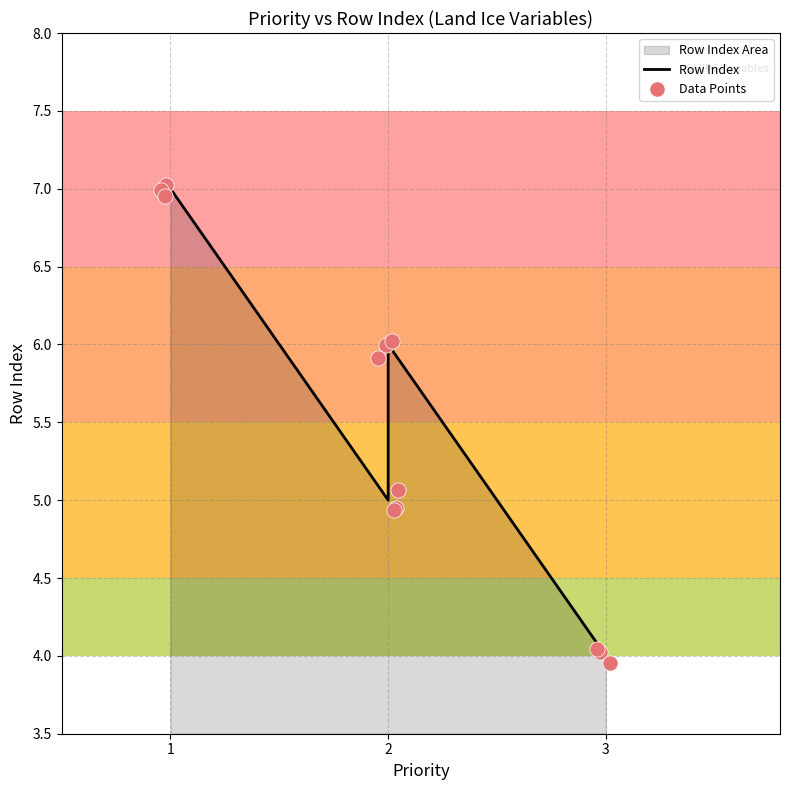

What is the ratio of the value at 1 to the value at 2?

1.4